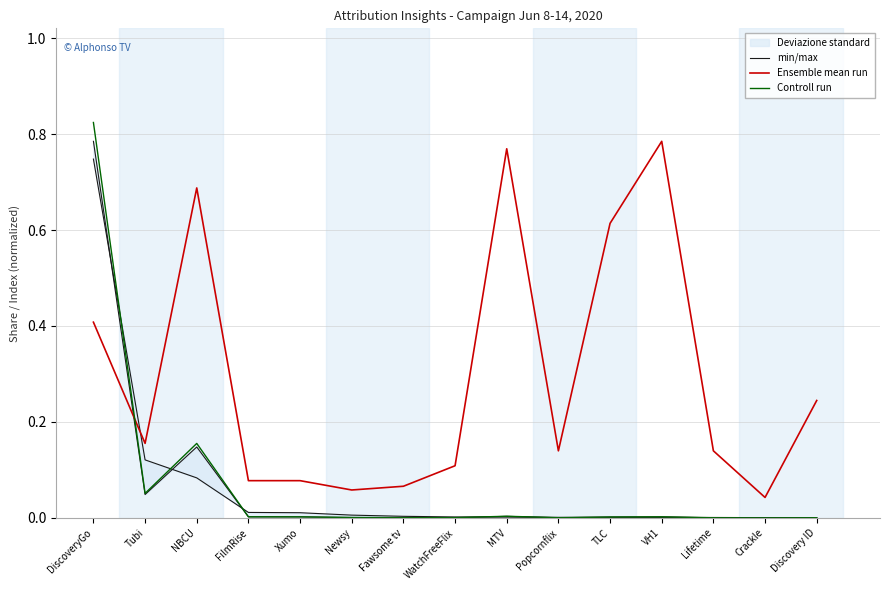

Count the number of data series in this chart.

3